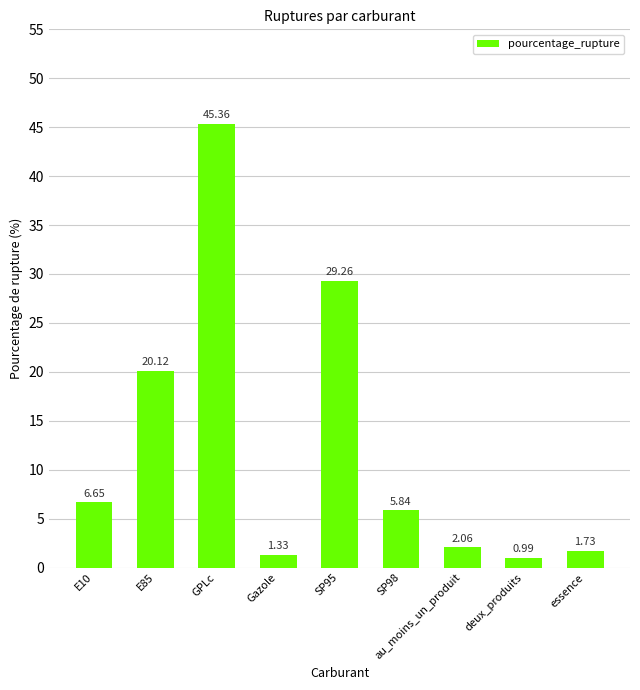

Does the chart contain any negative values?

No